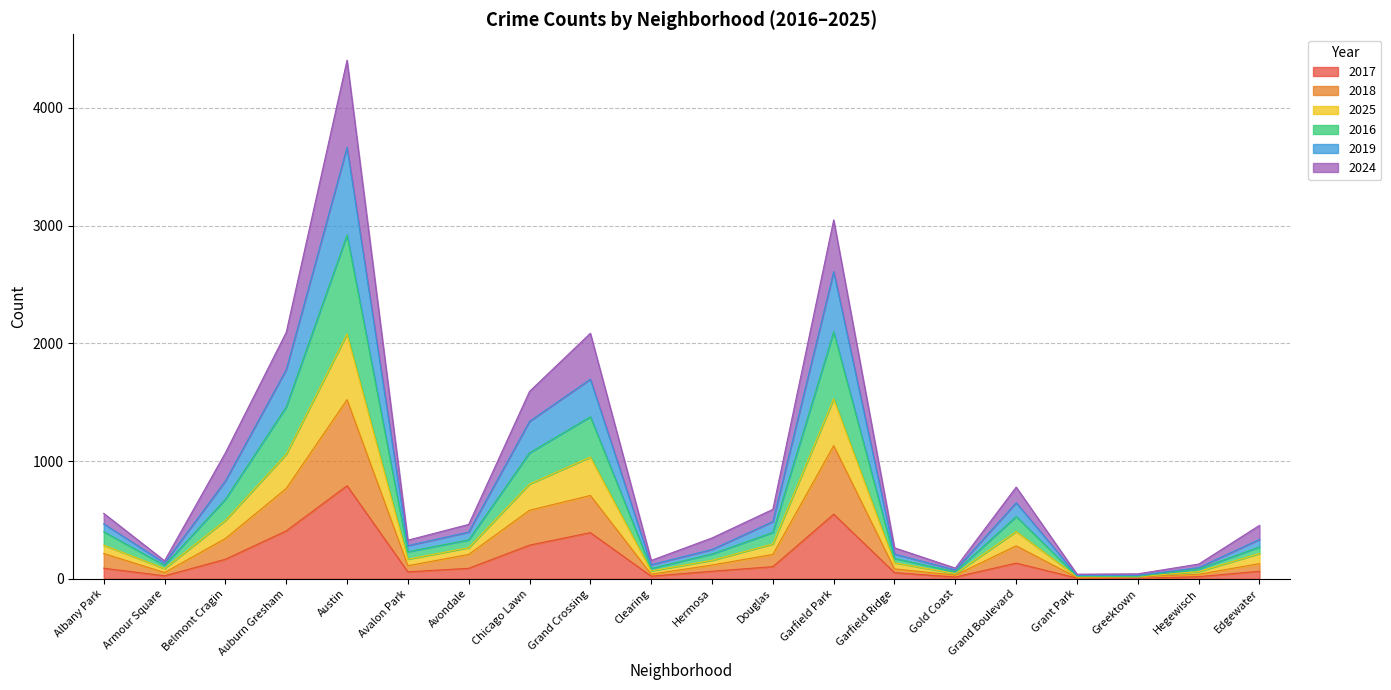

True or false: 2017 and 2016 intersect in this chart.

False